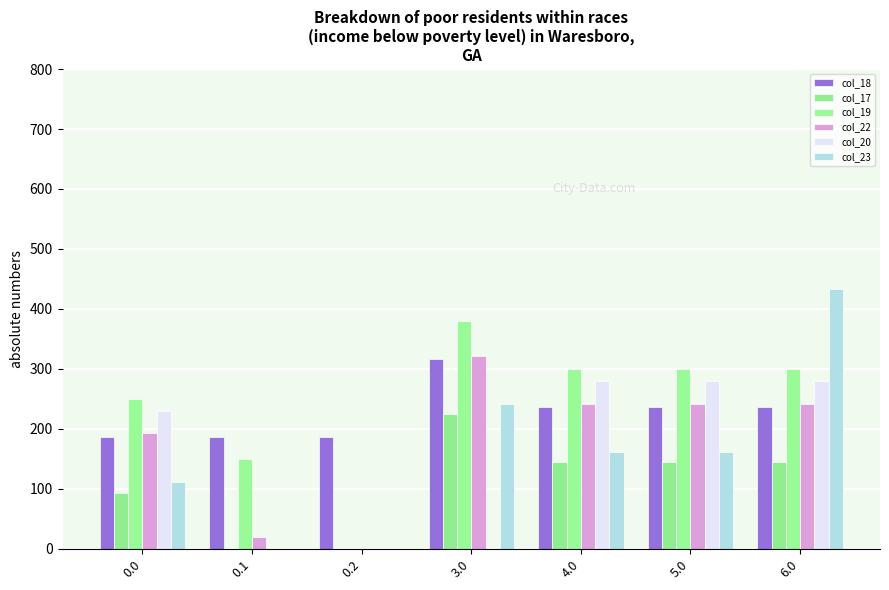

What is the label of the 2nd bar from the right?

5.0